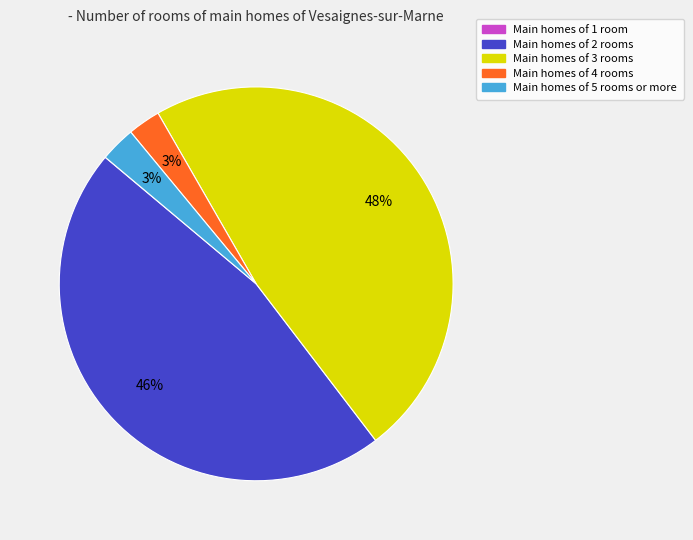

Is there any slice that represents more than half of the pie?

No